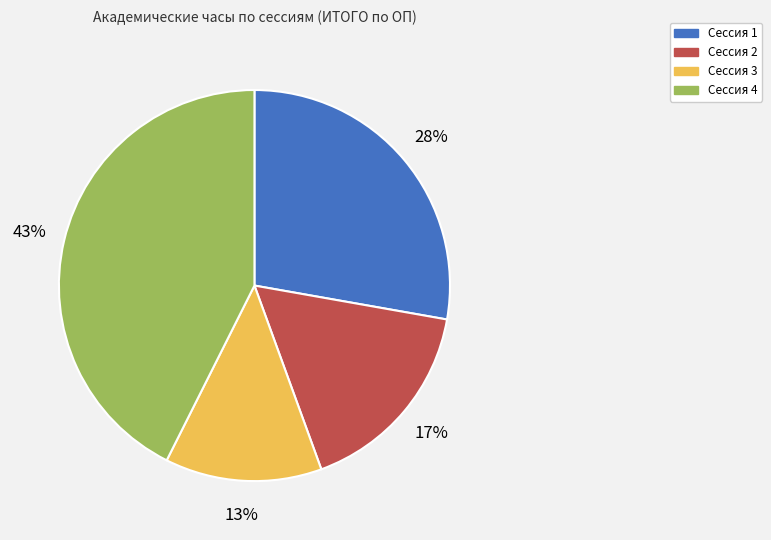

To the nearest percent, what percentage of the pie is Сессия 1?

28%